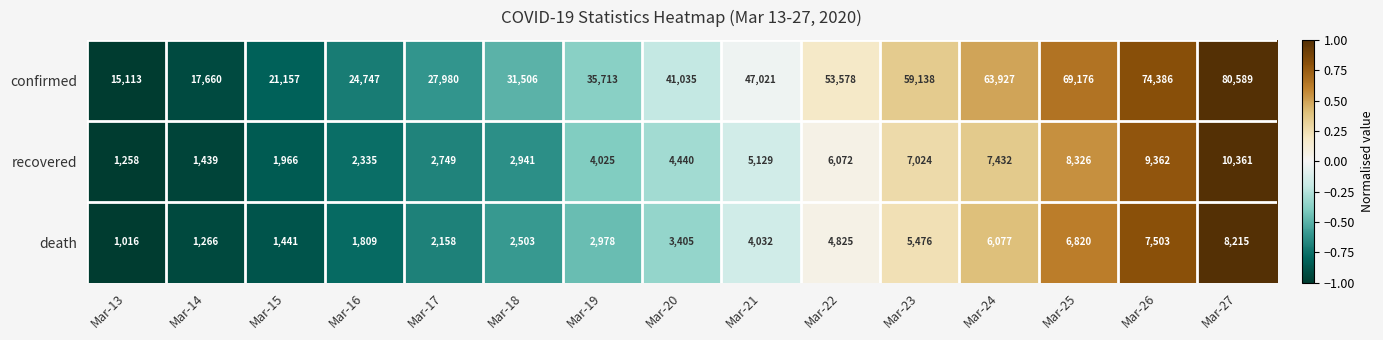

At which label is recovered closest to 5809?

Mar-22